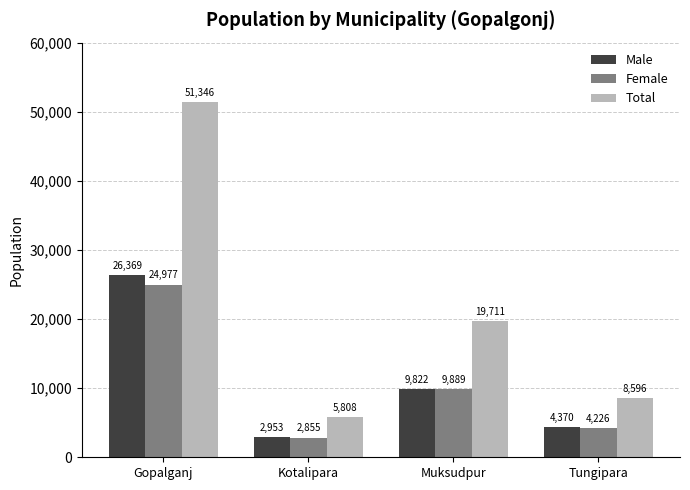

List the series in order of their peak value, lowest first.

Female, Male, Total